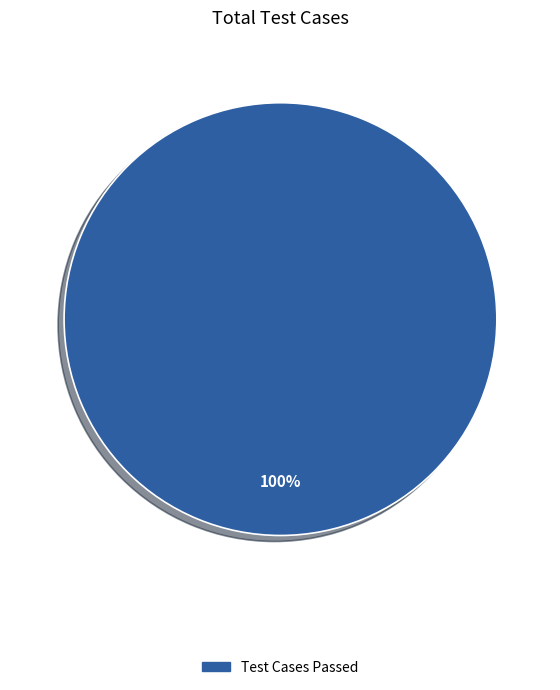

True or false: Test Cases Passed accounts for 94% of the total.

False